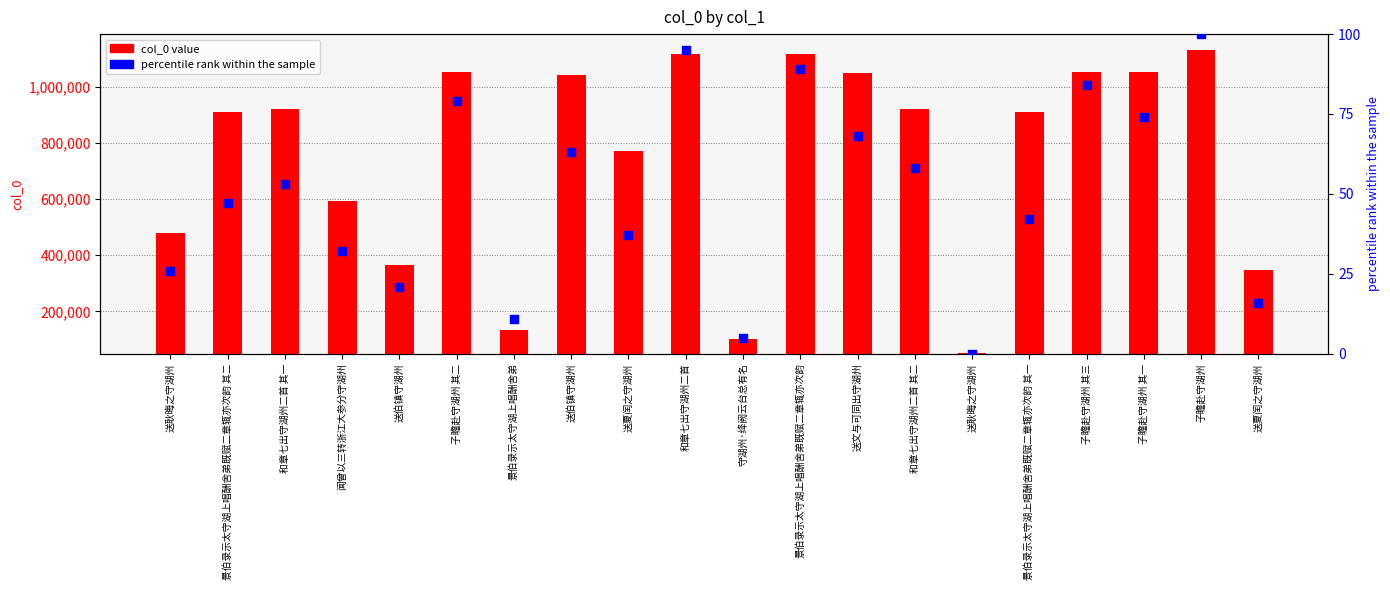

Which series reaches the maximum Y coordinate?

col_0 value